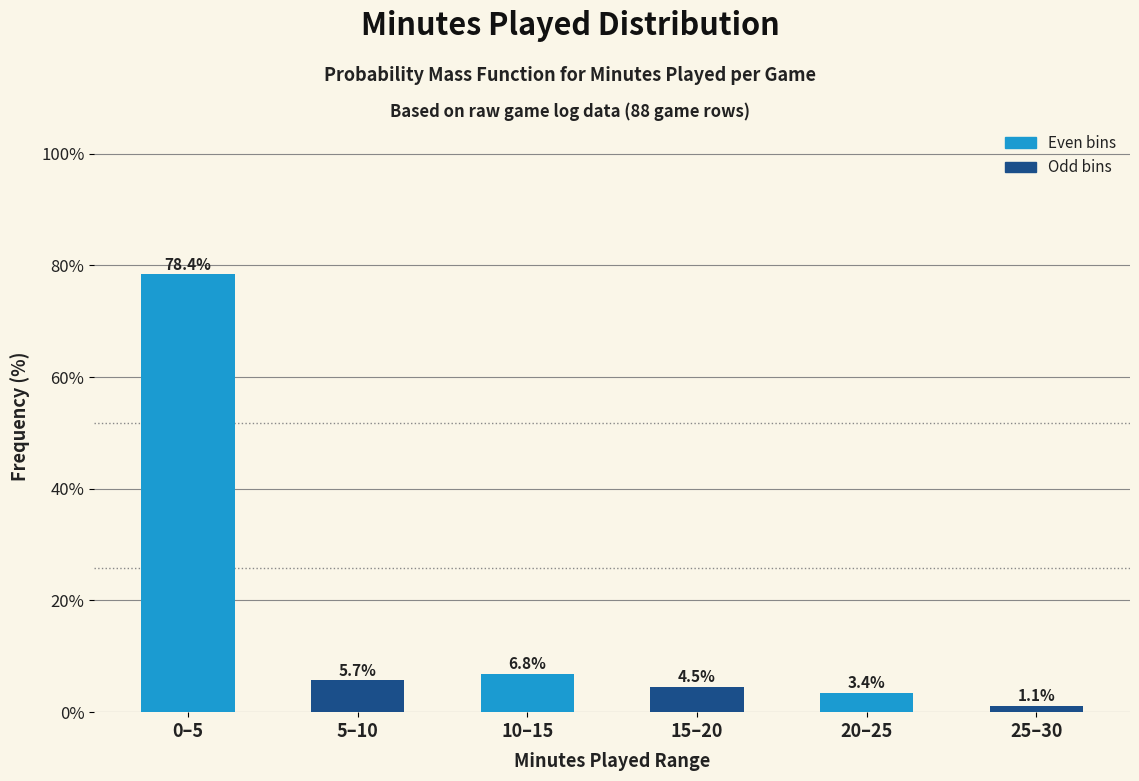

Reading left to right, transcribe all the data shown in this chart.

78.4	5.7	6.8	4.5	3.4	1.1